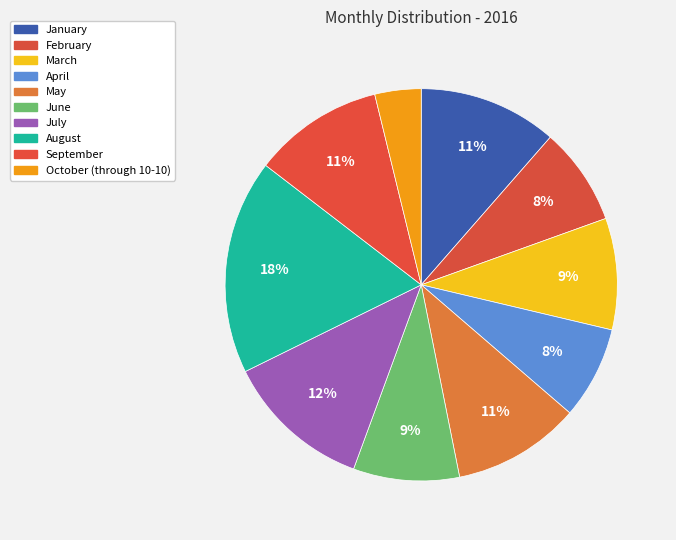

How many slices are in this pie chart?

10